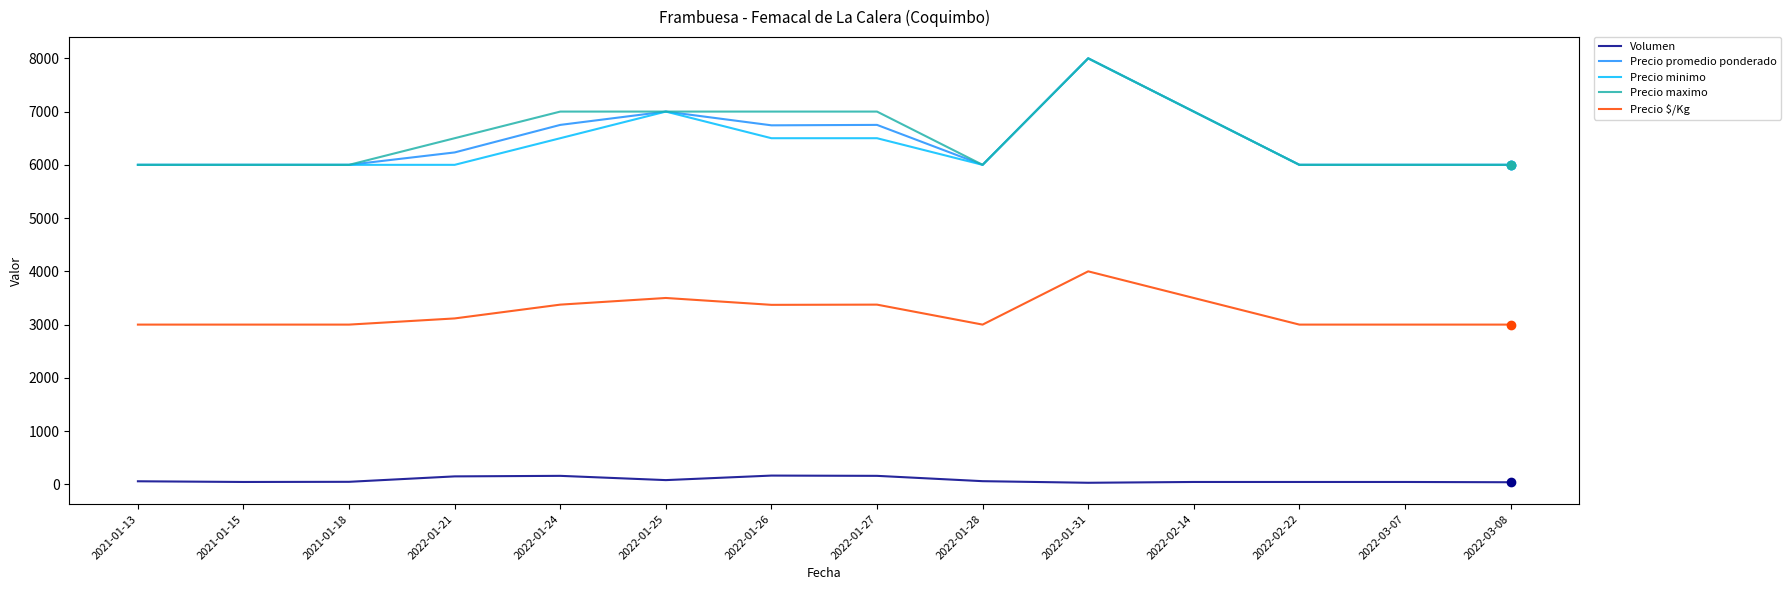

How many series are shown in this chart?

5